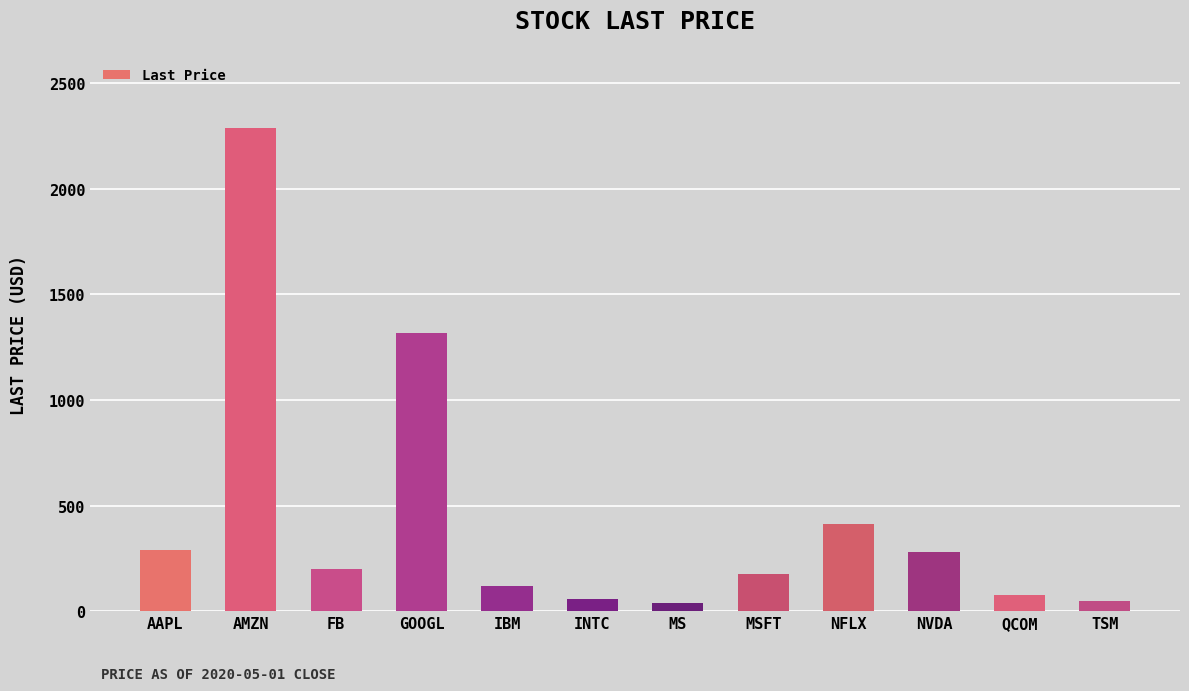

What is the difference between the maximum and minimum values?

2247.6